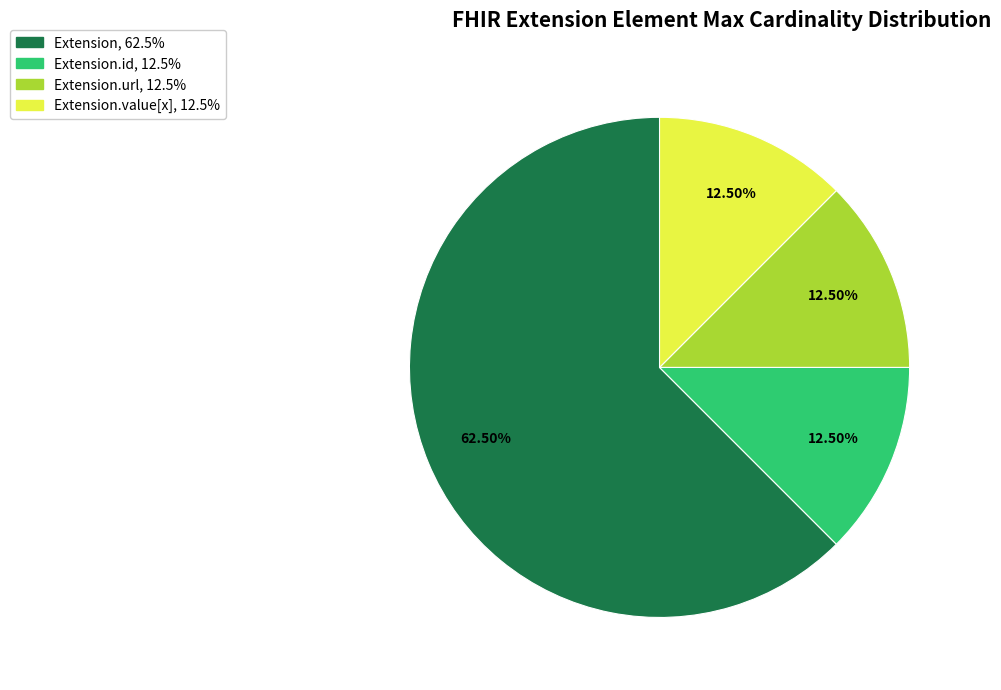

Is there any slice that represents more than half of the pie?

Yes